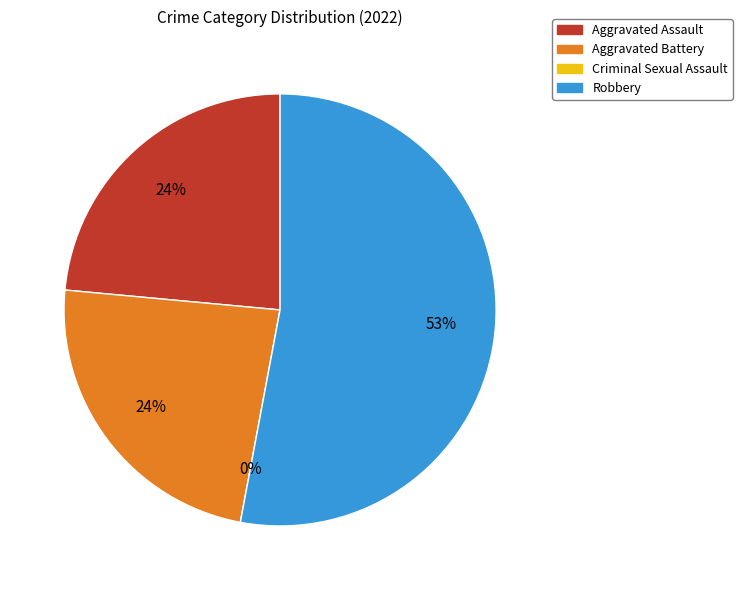

To the nearest percent, what is the difference between the Criminal Sexual Assault and Robbery slice percentages?

53%